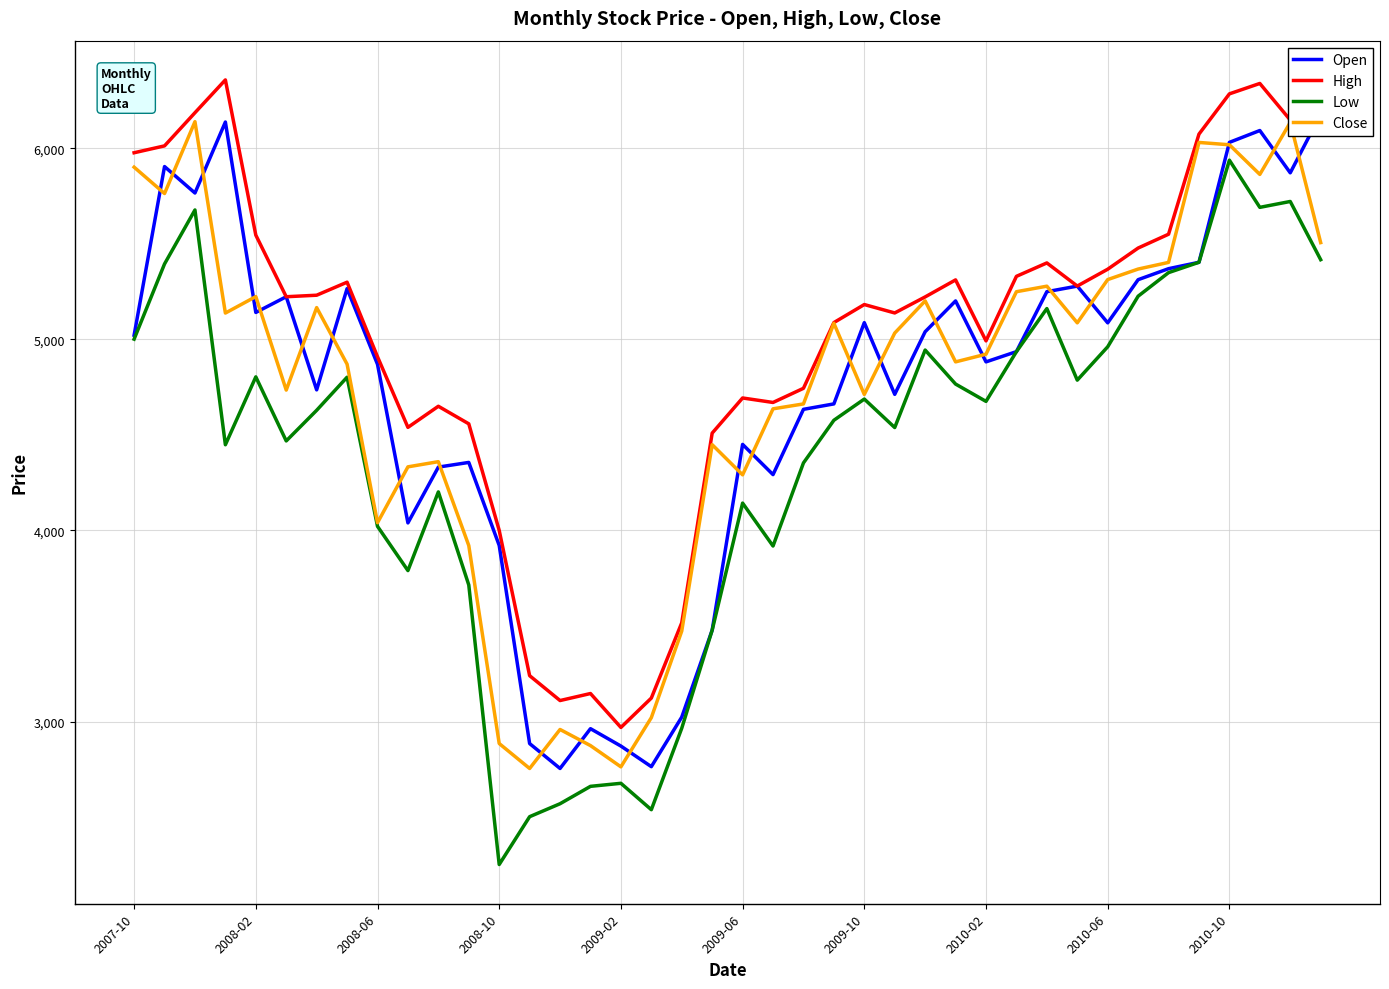

What value does the High series have at 2009-02?

2969.8